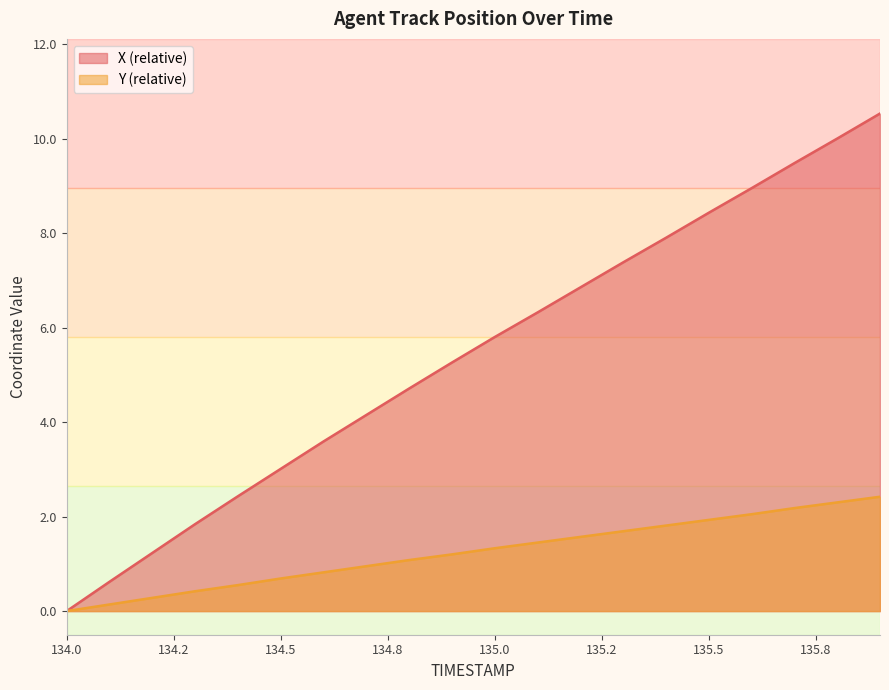

What is the total value across all series at 134.7?

5.1